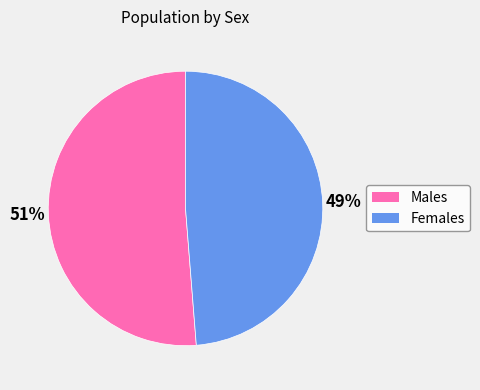

To the nearest percent, what is the average slice percentage?

50%